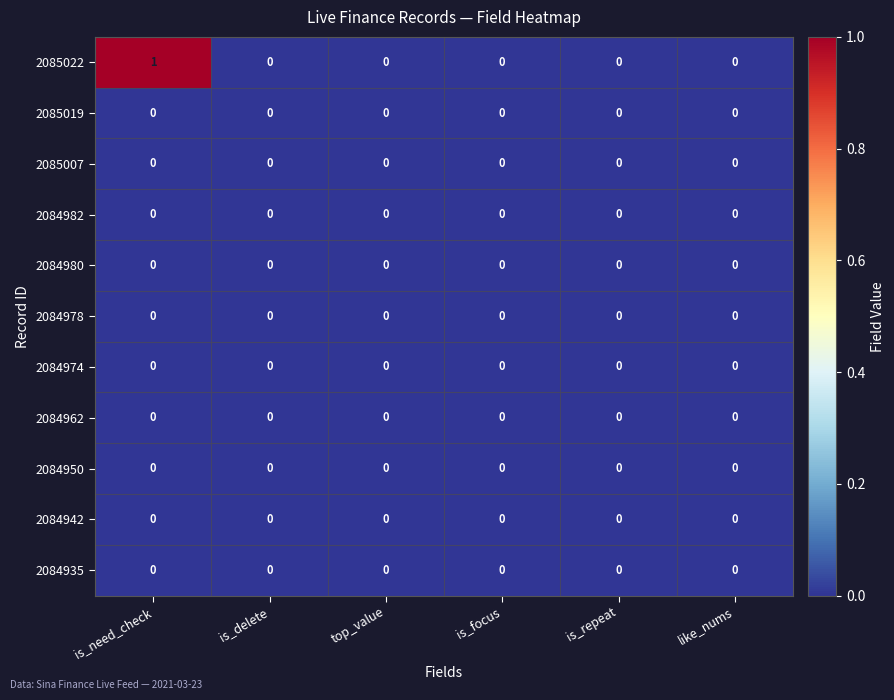

Is it true that 2084962 equals 0 at top_value?

True